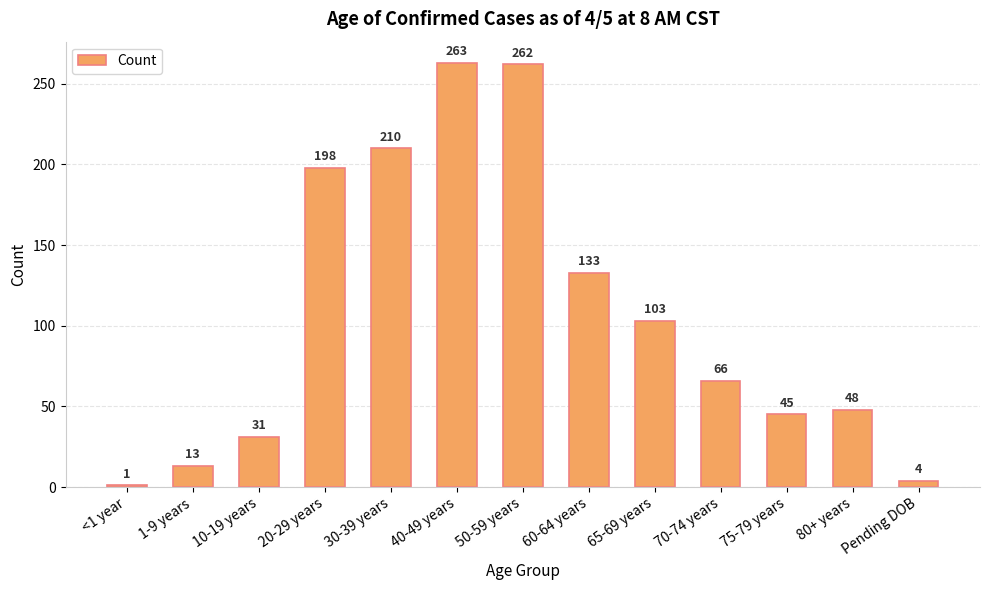

List the labels in order of value, largest first.

40-49 years, 50-59 years, 30-39 years, 20-29 years, 60-64 years, 65-69 years, 70-74 years, 80+ years, 75-79 years, 10-19 years, 1-9 years, Pending DOB, <1 year